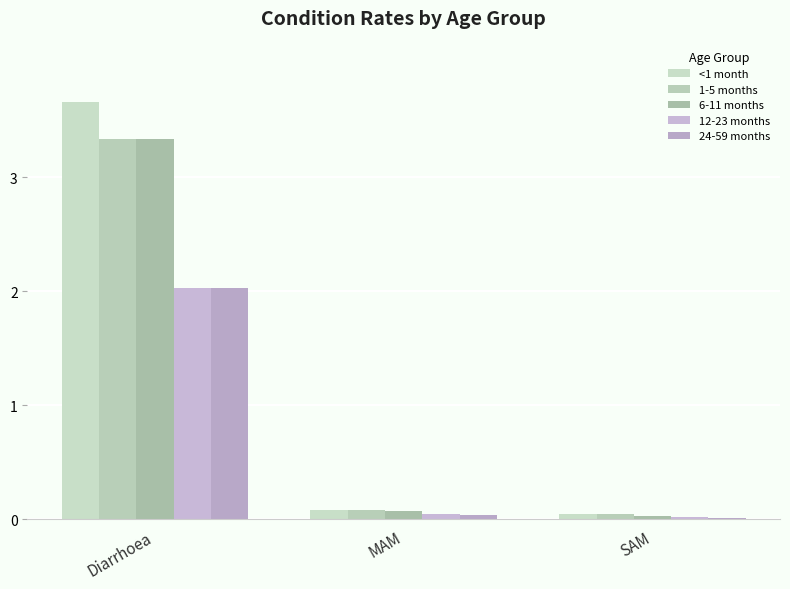

How many series are shown in this chart?

5